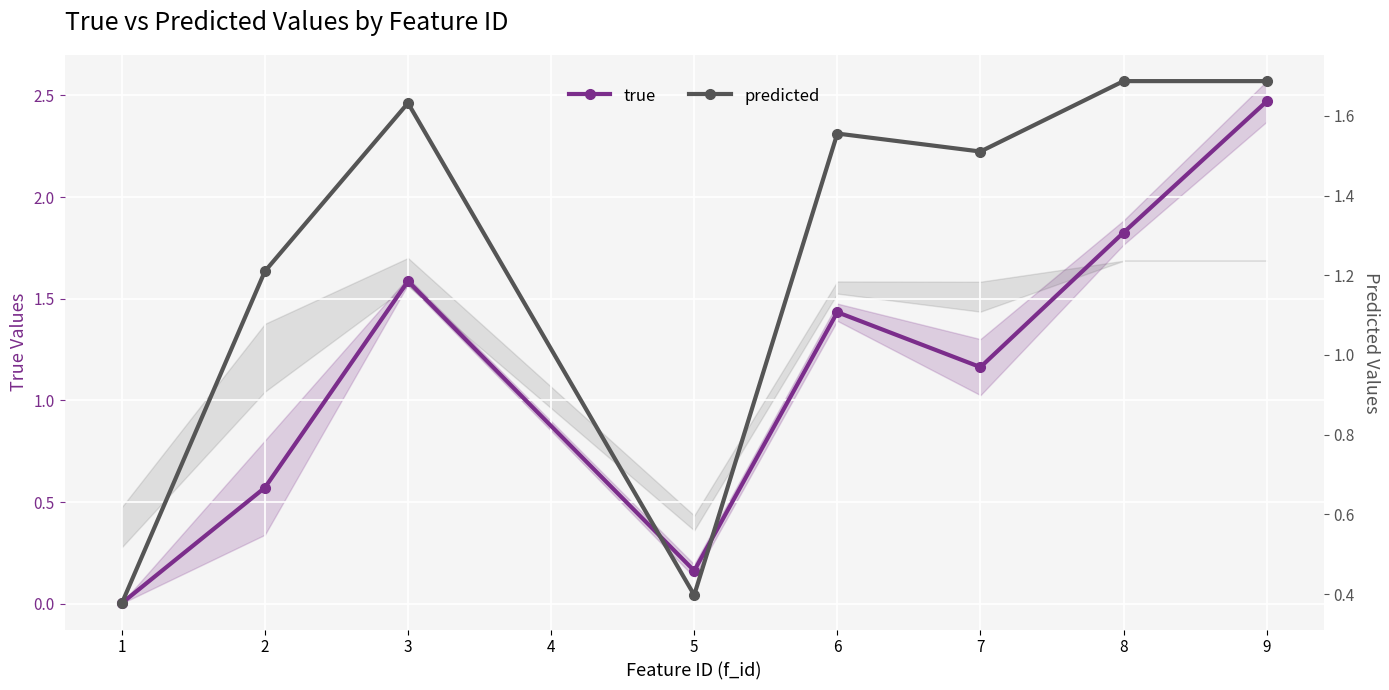

What are all the series names shown in the legend?

true, predicted